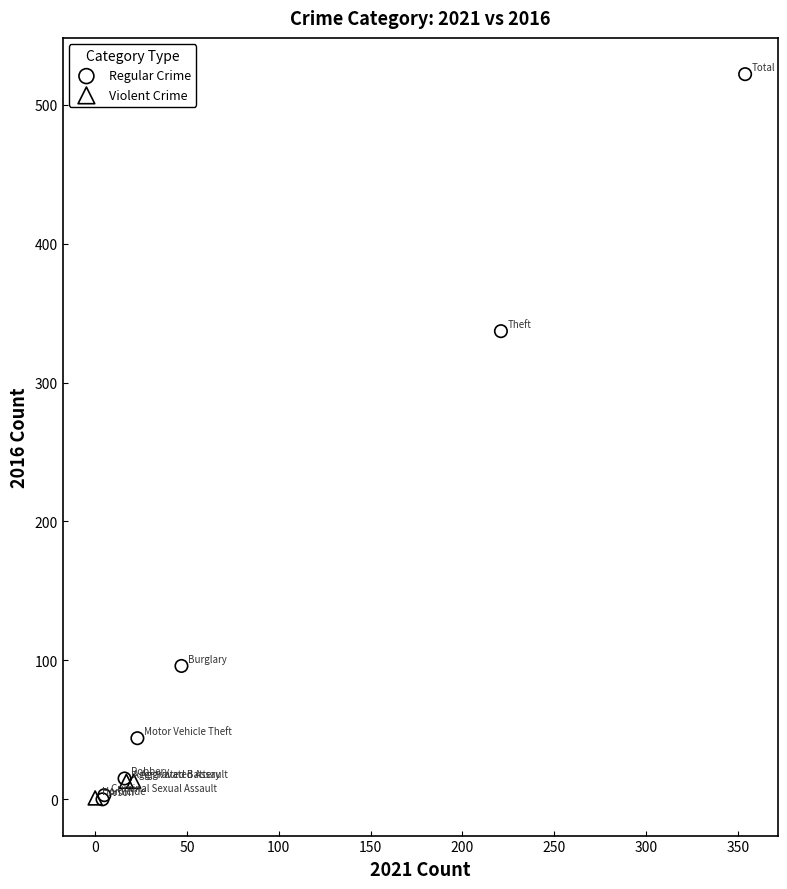

What are all the series names shown in the legend?

Regular Crime, Violent Crime